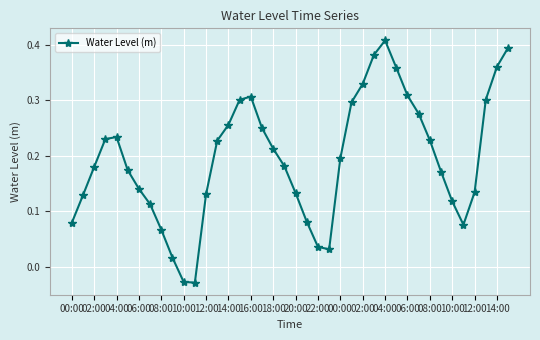

True or false: there are more than 0 points higher than both neighbors.

True